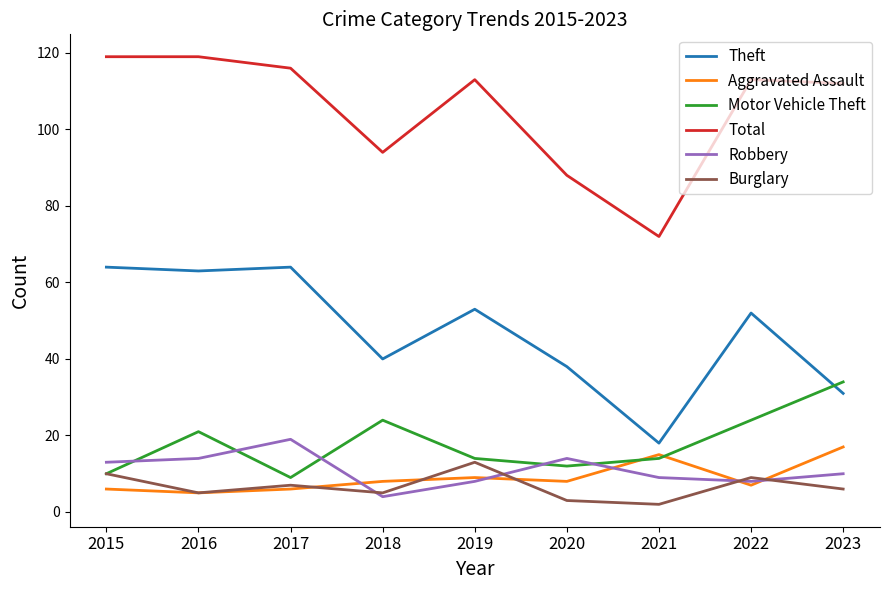

What is the sum of all Theft values?

423